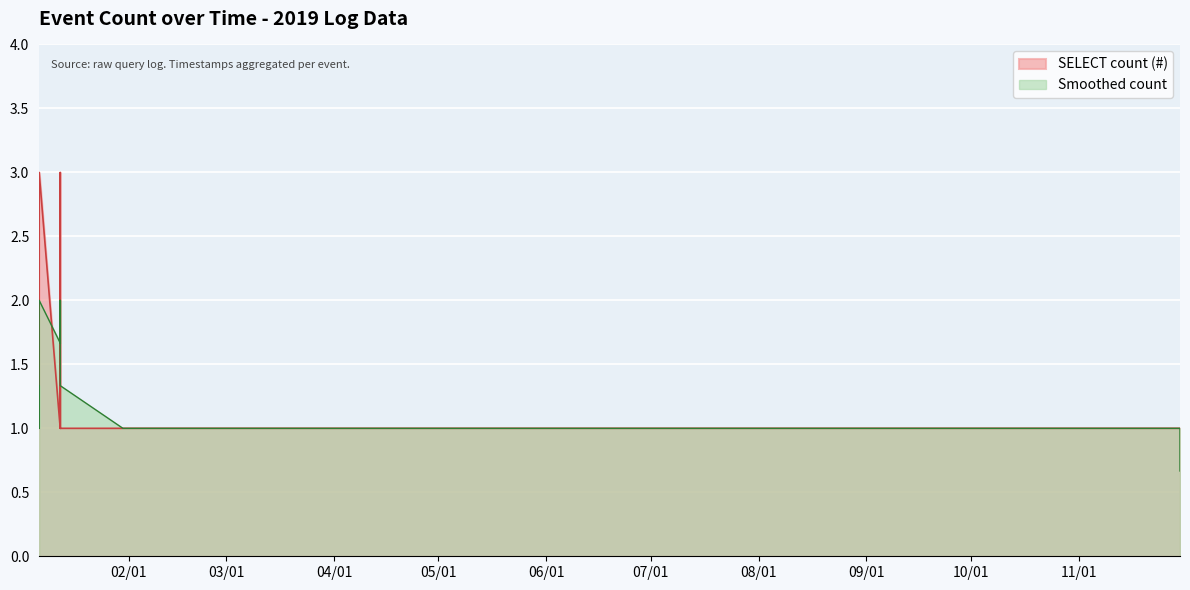

What is the label of the 22nd point from the right?

2019-01-06 04:59:00